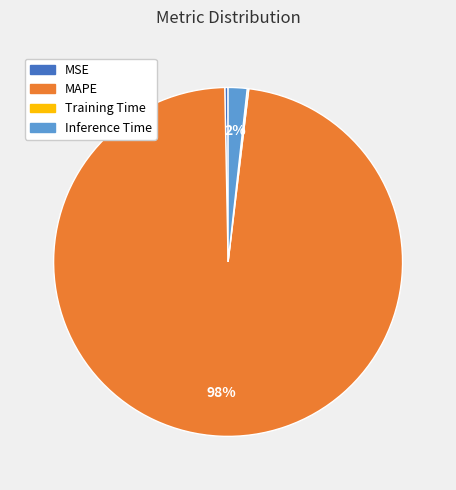

To the nearest percent, what is the average slice percentage?

25%